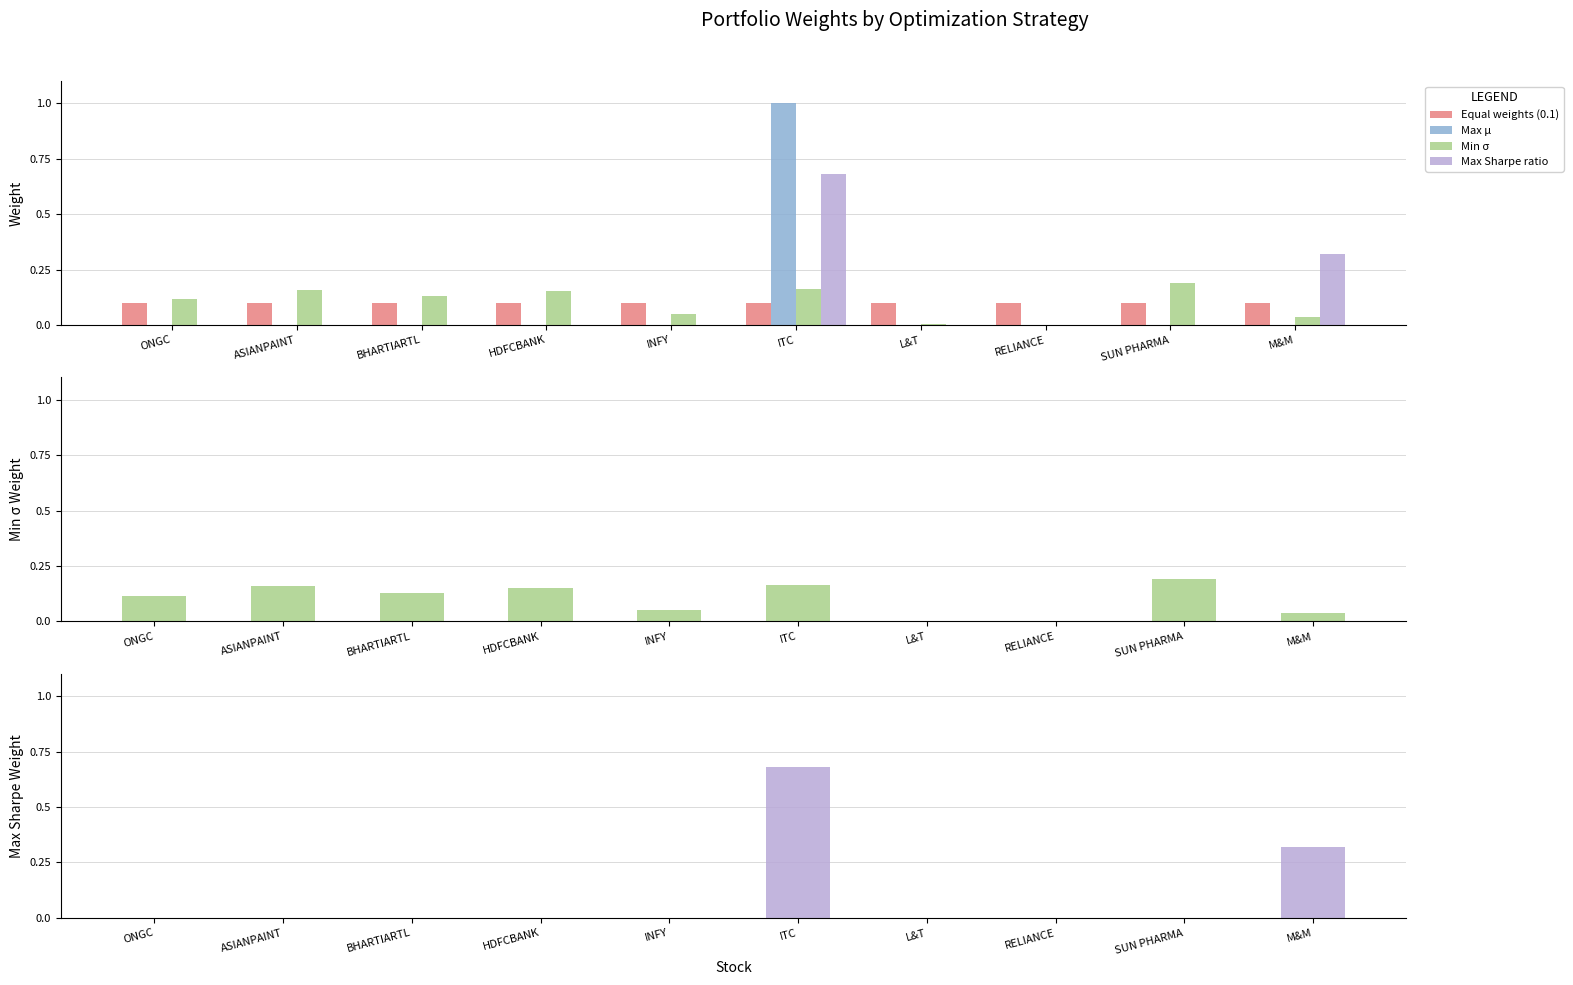

The value of Min σ at HDFCBANK is 0.2. True or false?

True